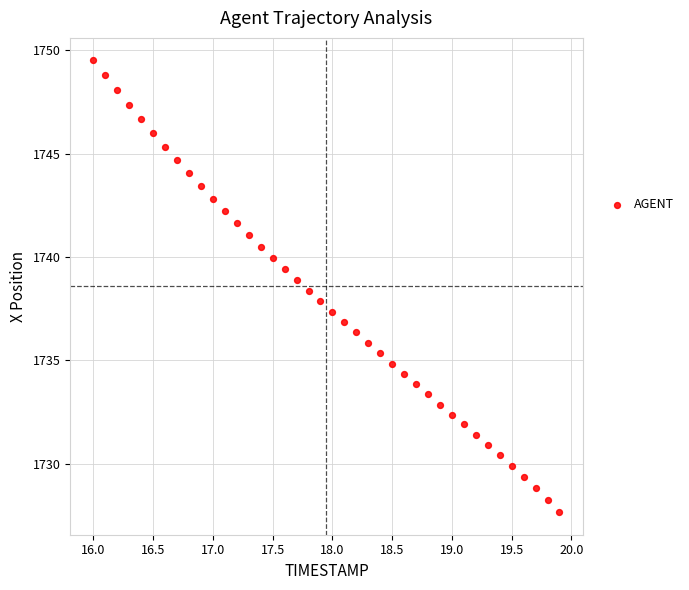

What is the range of X values (max minus min)?

3.9